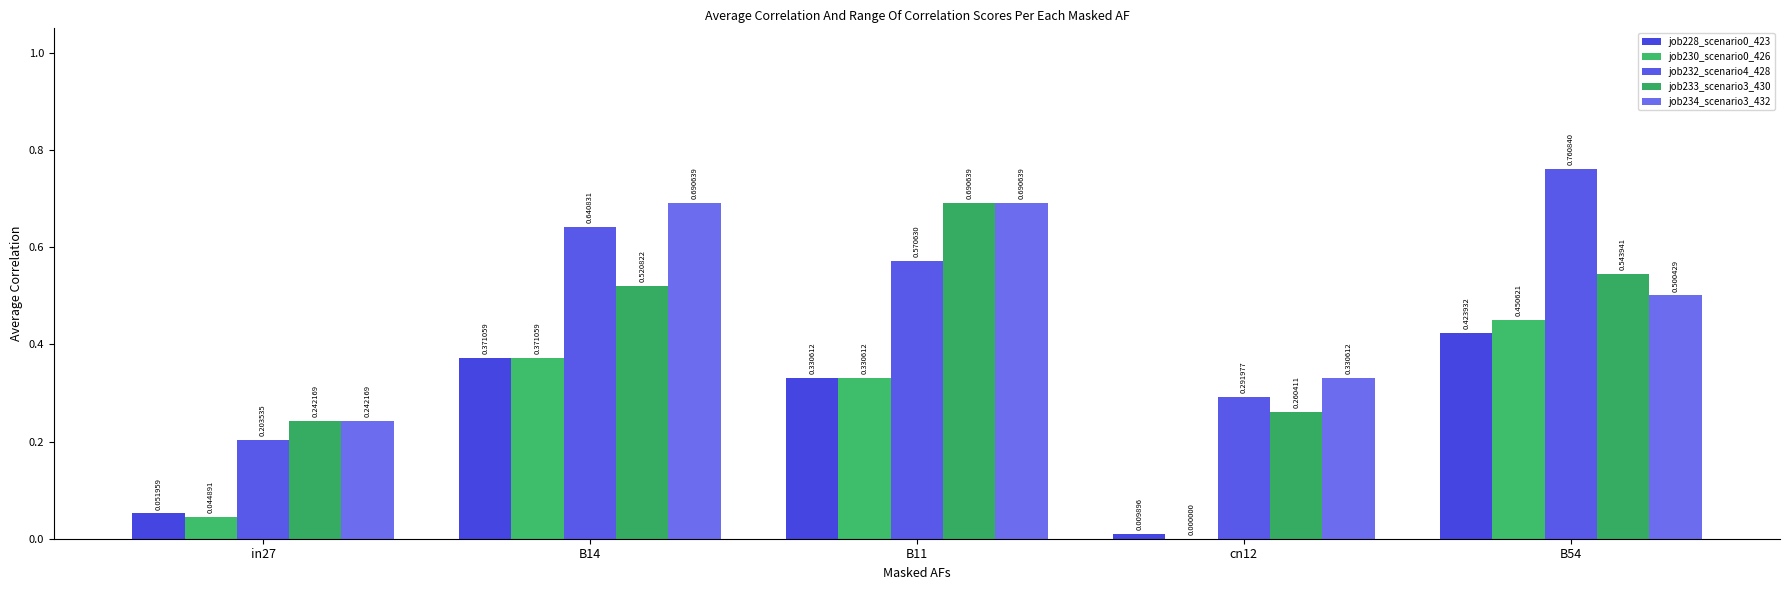

Is the value of job233_scenario3_430 at in27 greater than the value of job232_scenario4_428 at in27?

Yes